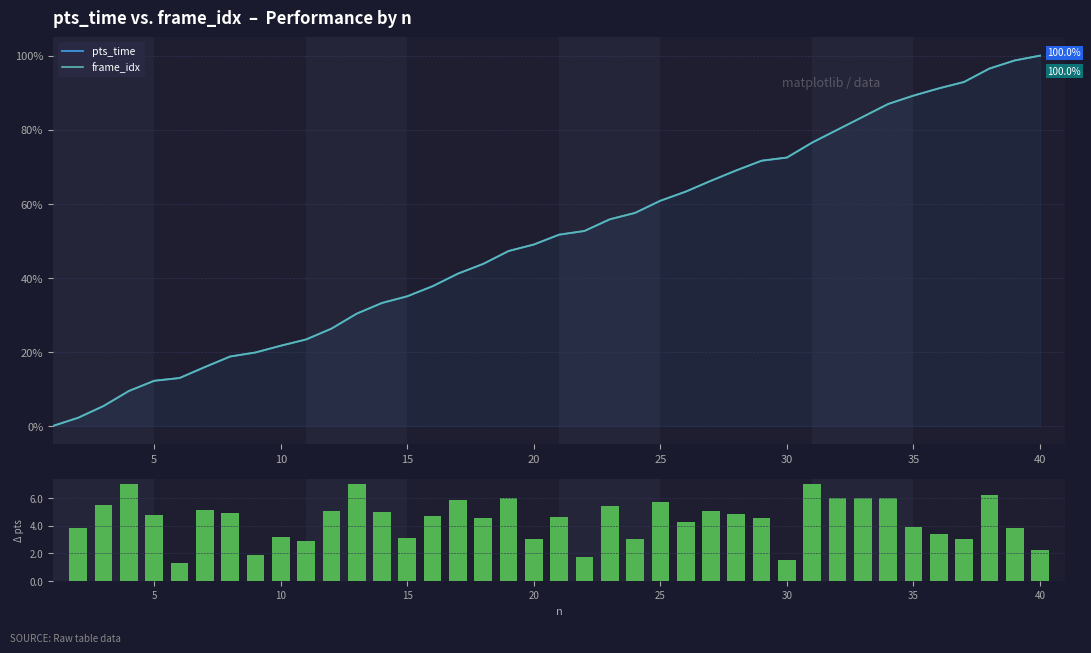

True or false: frame_idx has a value of 6.1 at 5.

False